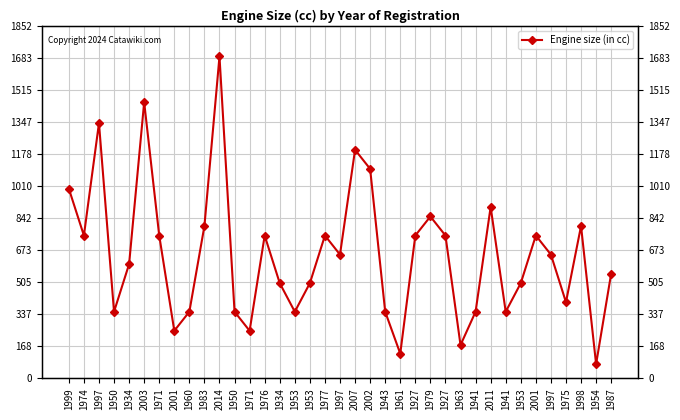

Where does the data first go above 650?

1999